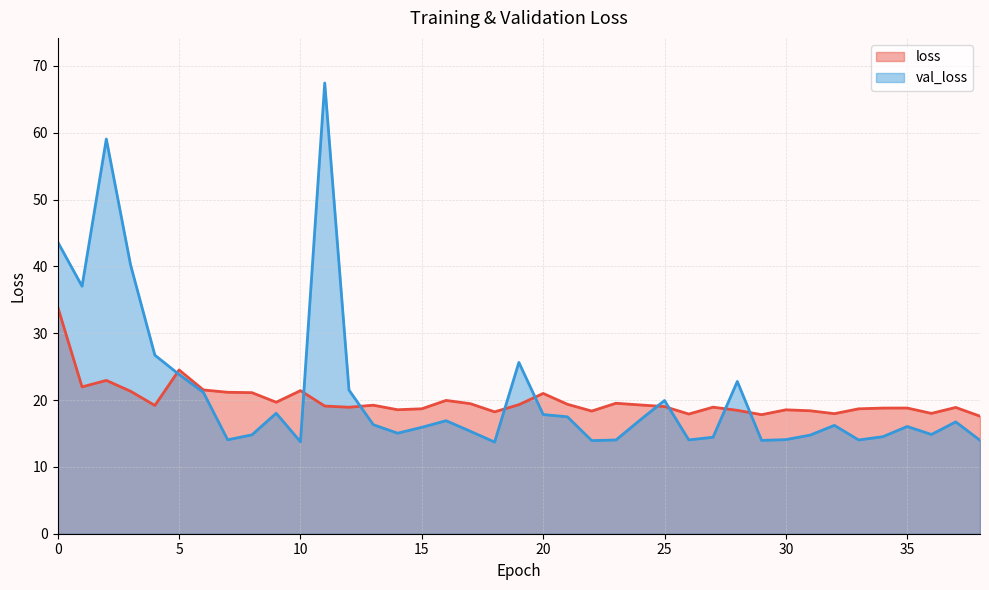

Which series ends up on top after the final intersection of val_loss and loss?

loss